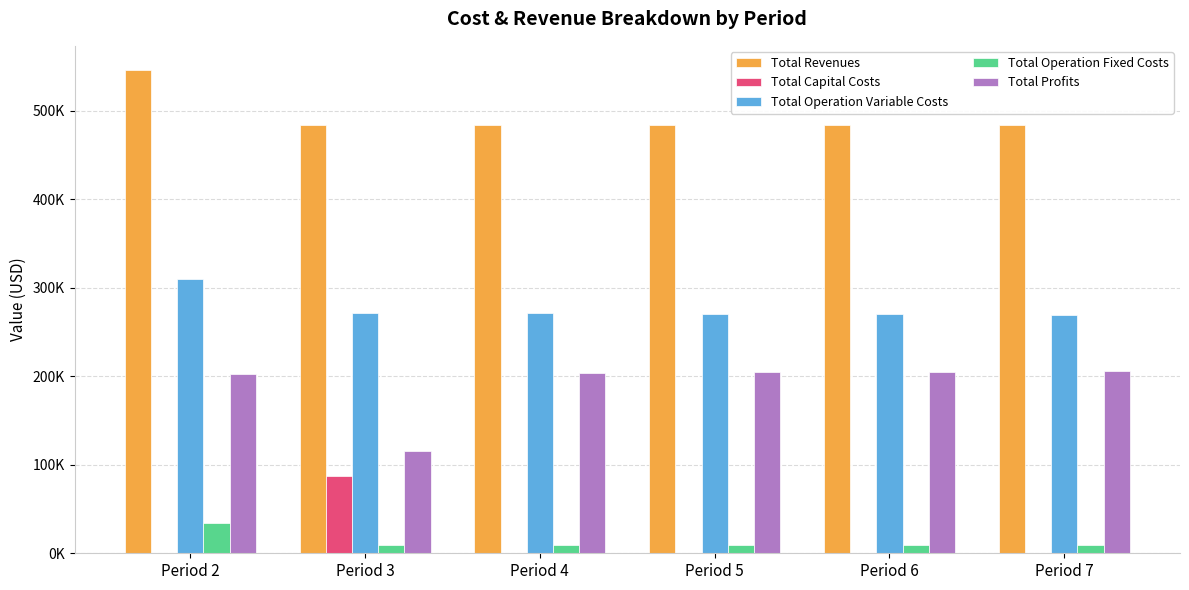

Which category has the lowest value in the Total Revenues series?

Period 3